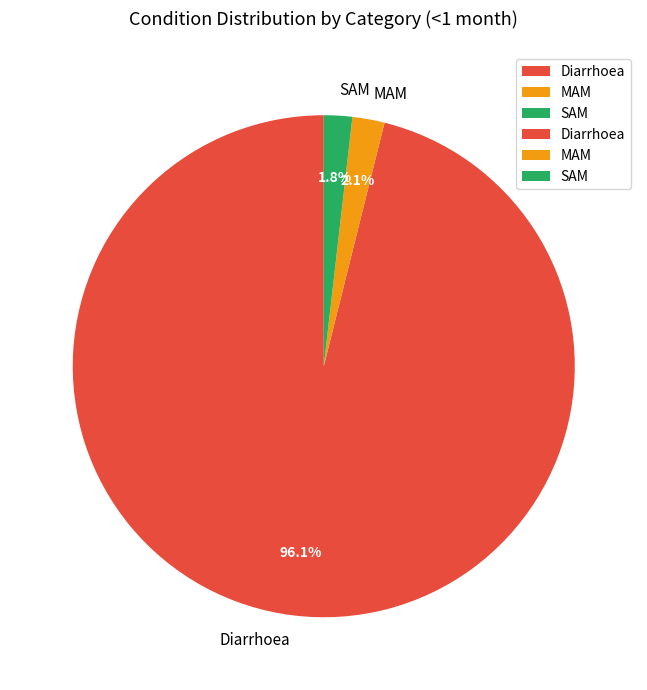

How many segments does this pie chart have?

3